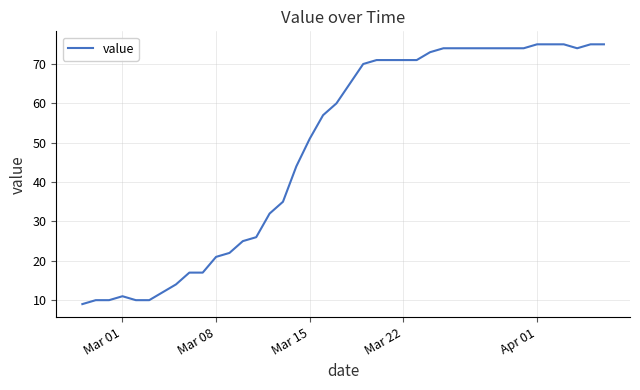

What is the greatest value displayed?

75